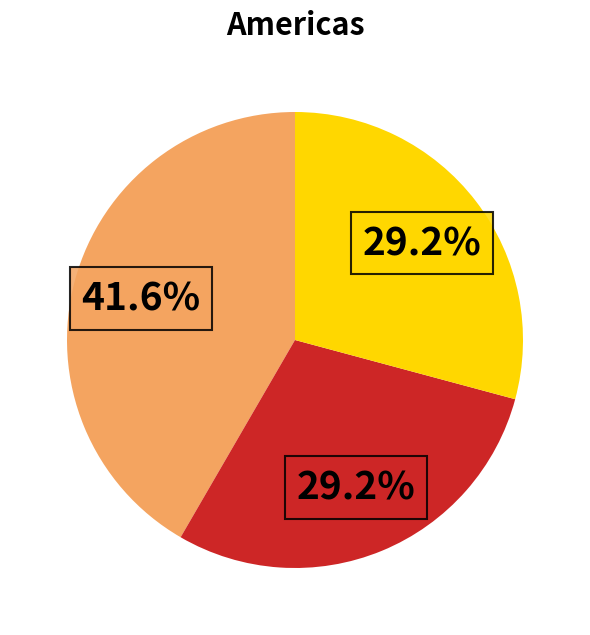

How many segments does this pie chart have?

3